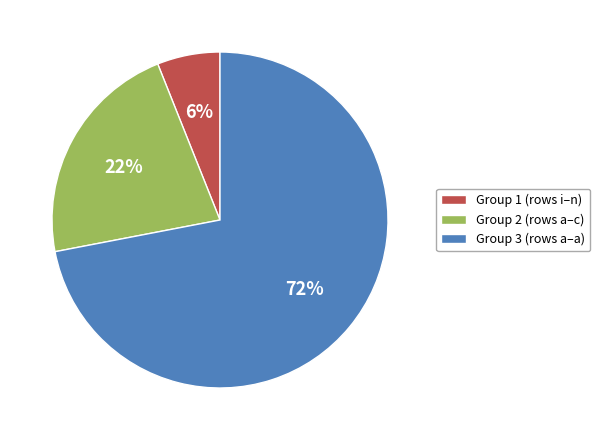

Which slice is the smallest?

Group 1 (rows i–n)